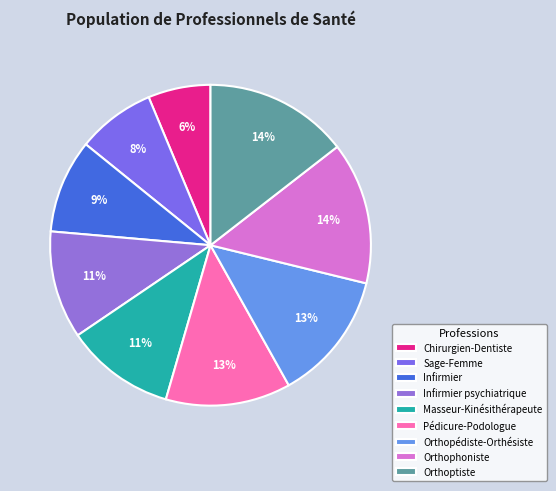

How many slices are in this pie chart?

9